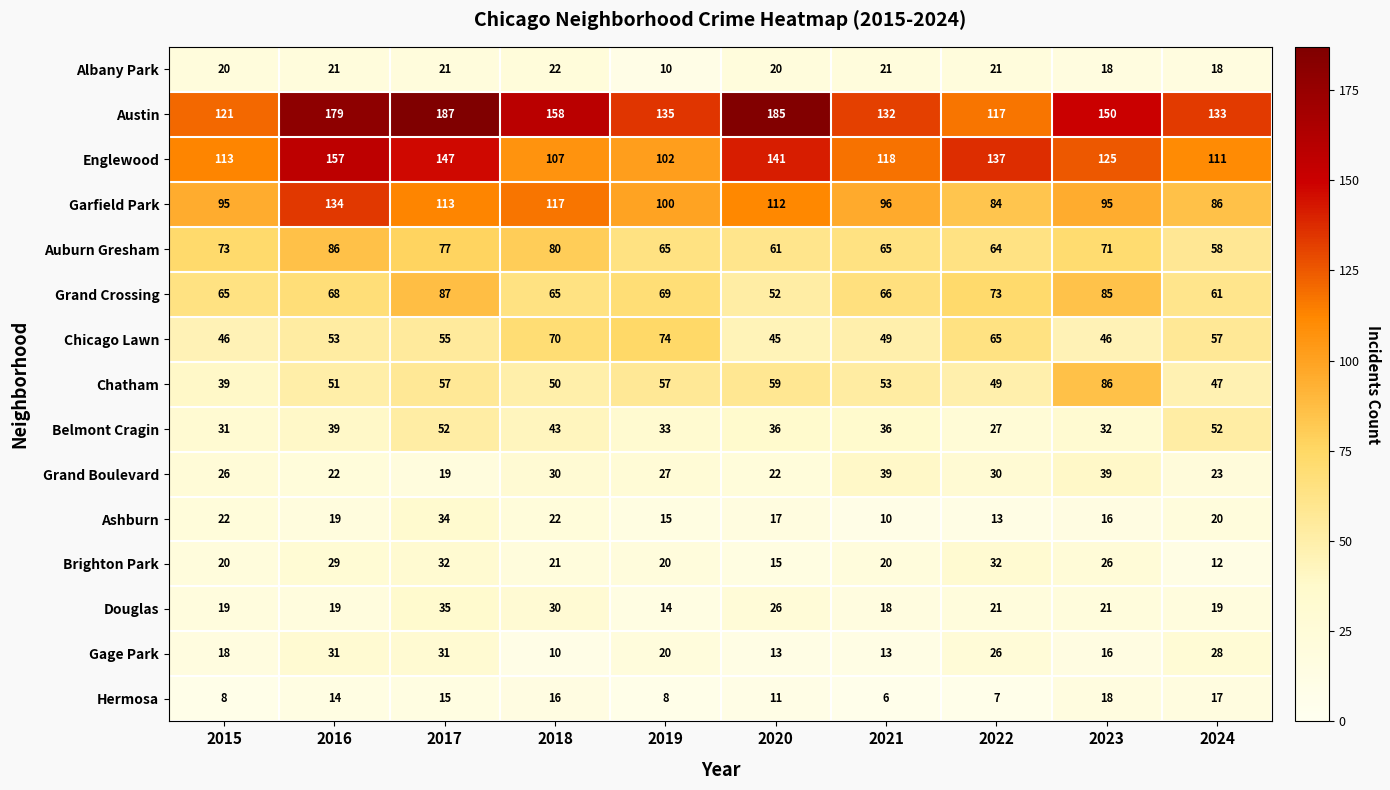

What is the difference between the Ashburn values at 2021 and 2024?

10